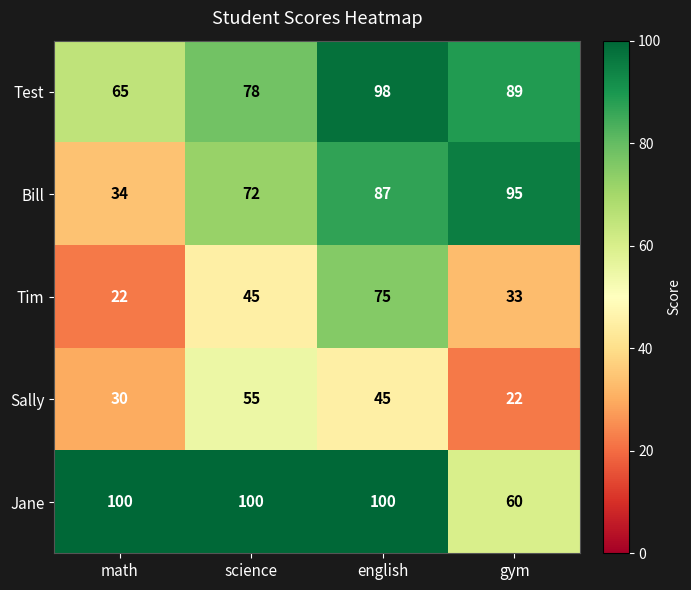

What is the smallest value displayed?

22